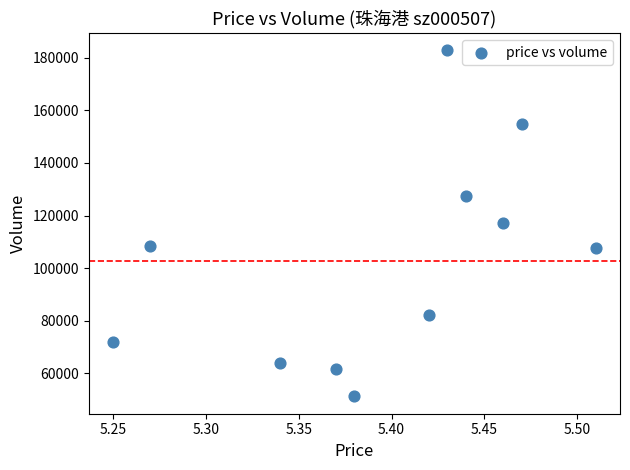

What is the range of Y values (max minus min)?

131569